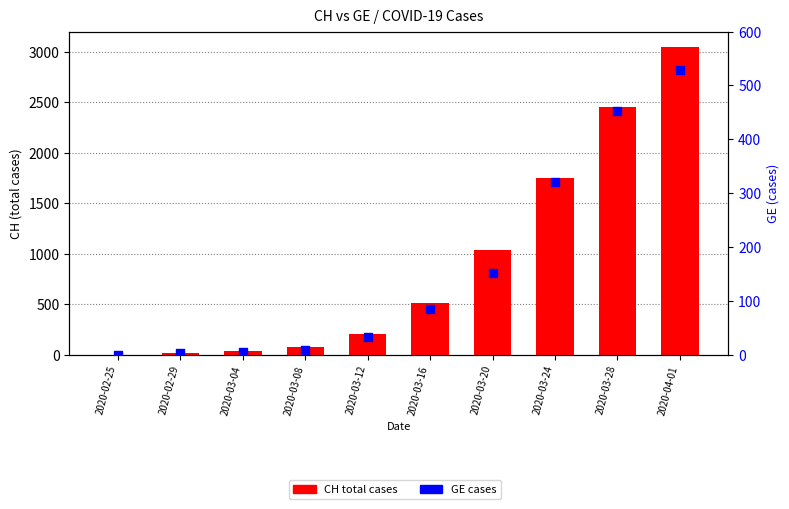

At how many categories does at least one series exceed 846?

4